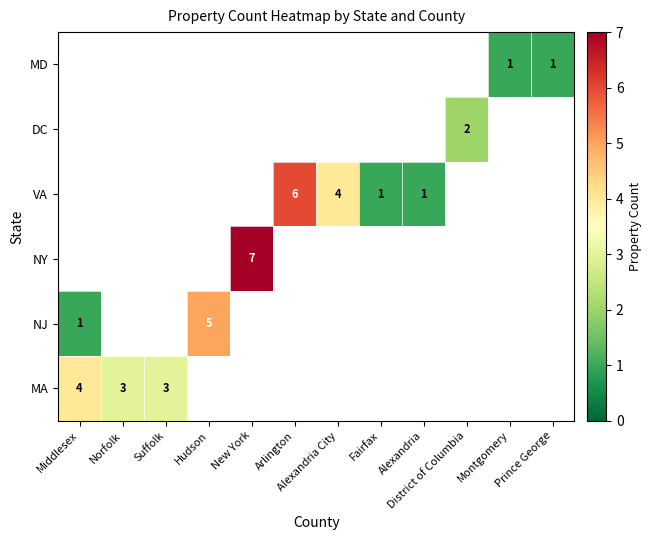

Rank the series by their maximum value, from highest to lowest.

NJ, NY, VA, DC, MD, MA